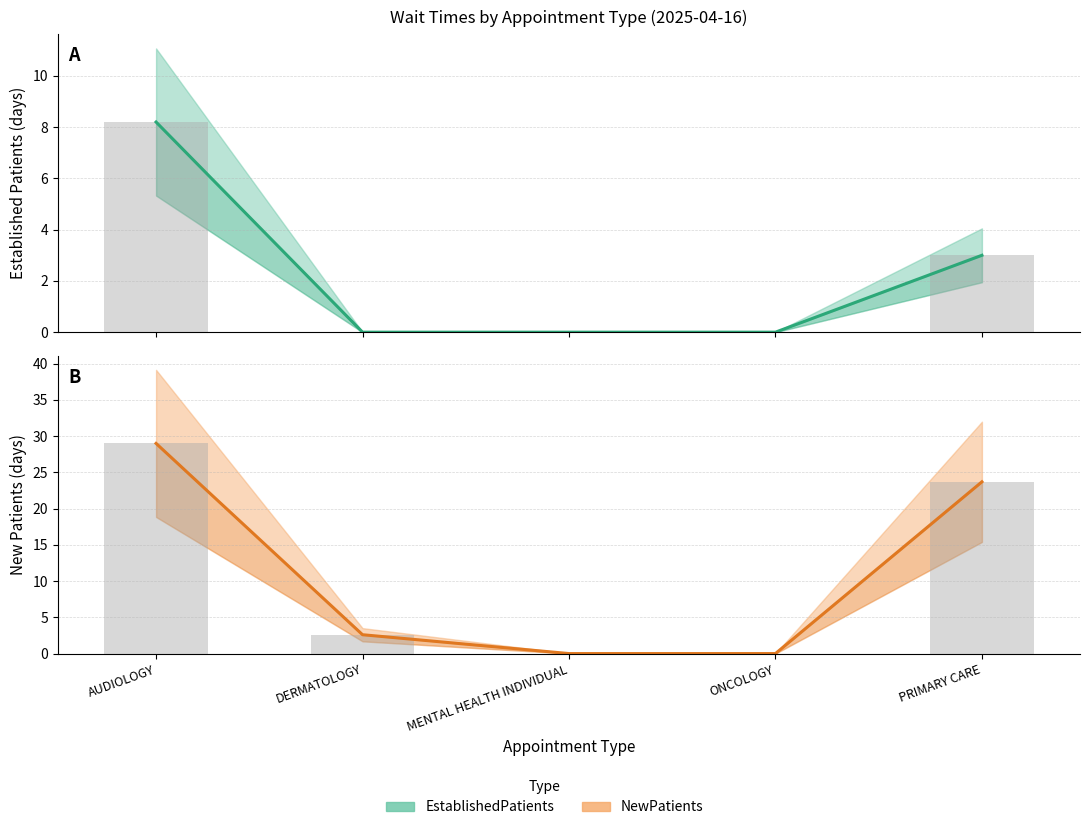

True or false: NewPatients has a value of 2.6 at DERMATOLOGY.

True